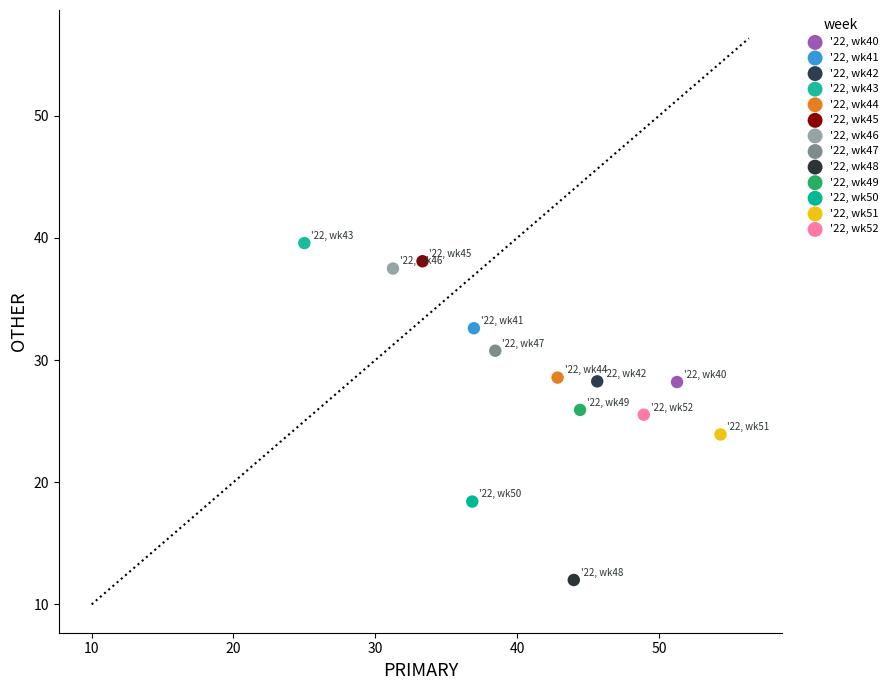

Which series contains the highest Y value?

'22, wk43